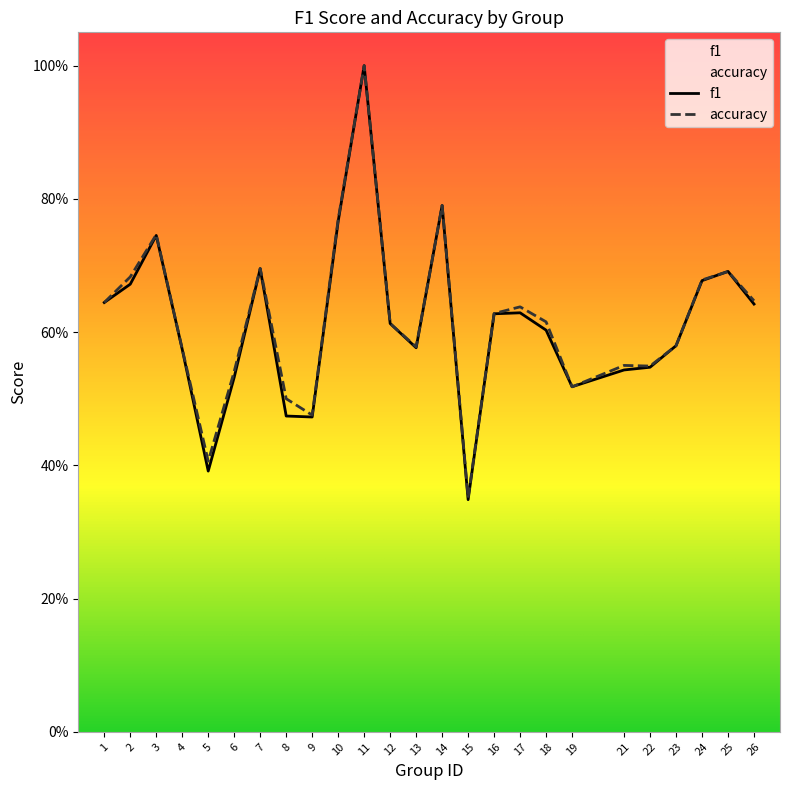

At which category is the sum across all series the highest?

11